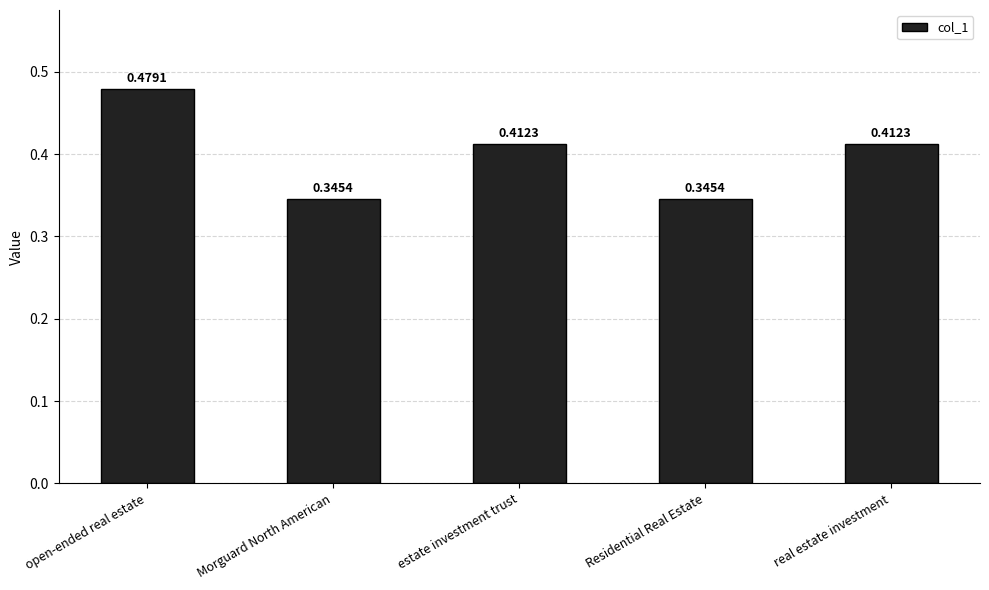

What is the change in value from Morguard North American to real estate investment?

+0.1